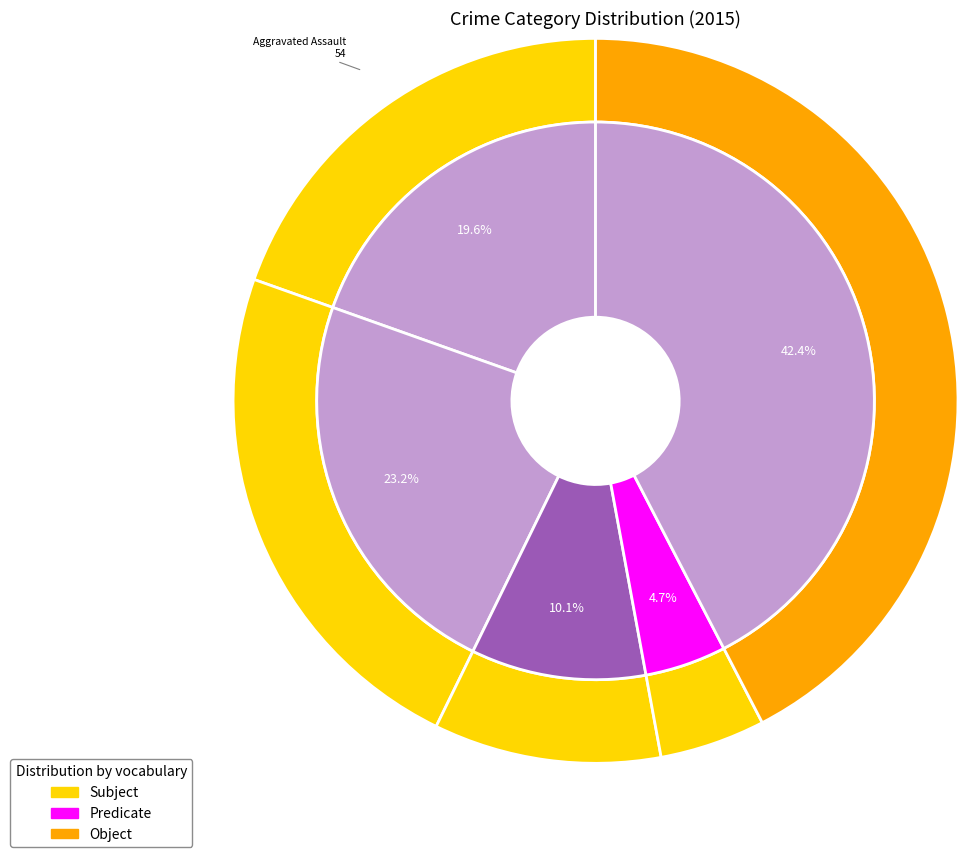

How many slices are in this pie chart?

5